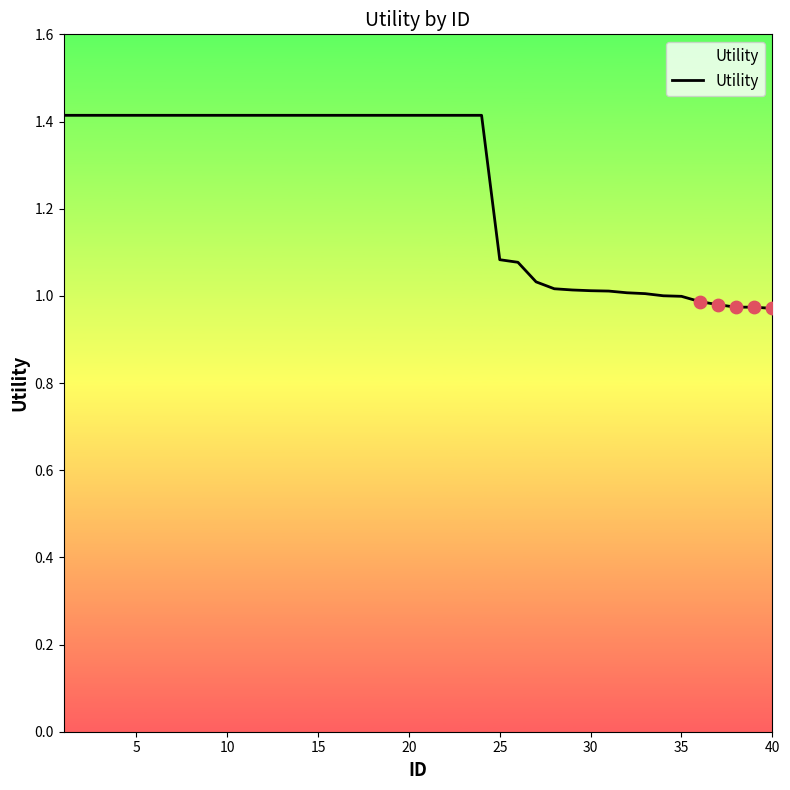

What is the greatest value displayed?

1.4